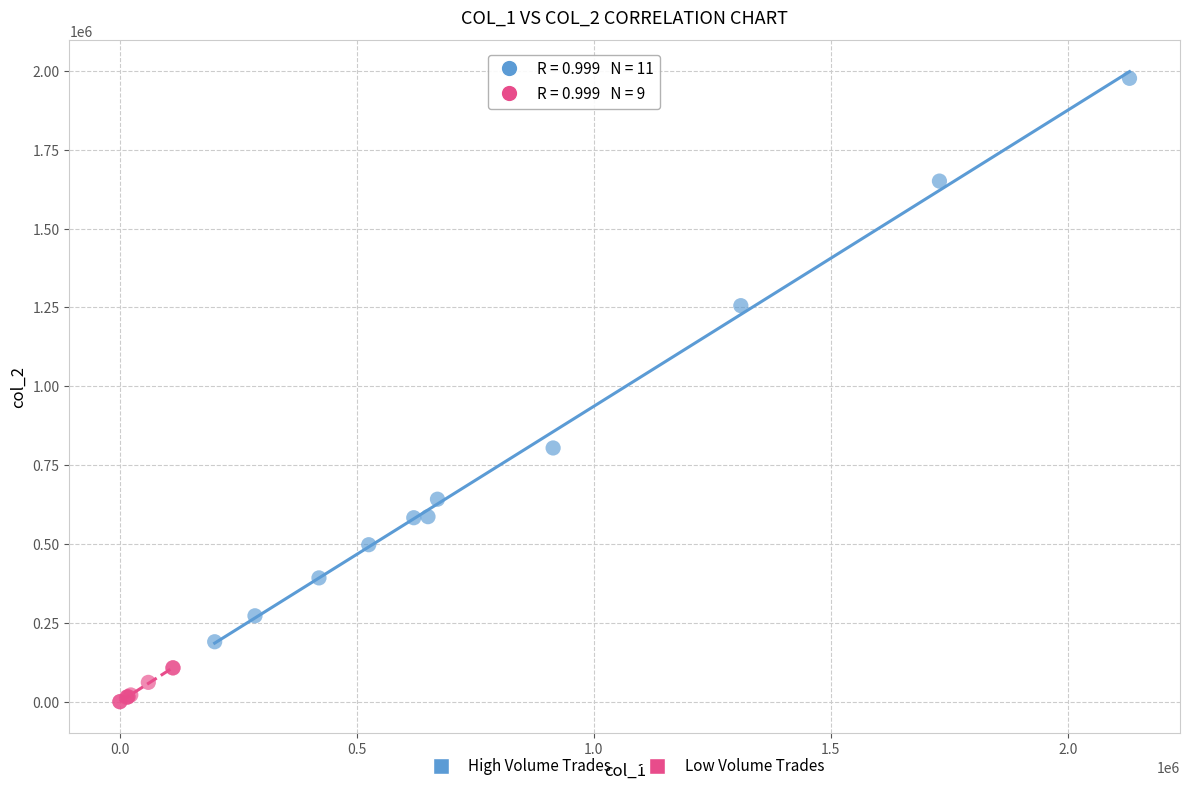

Which series has the largest Y range (max minus min)?

High Volume Trades